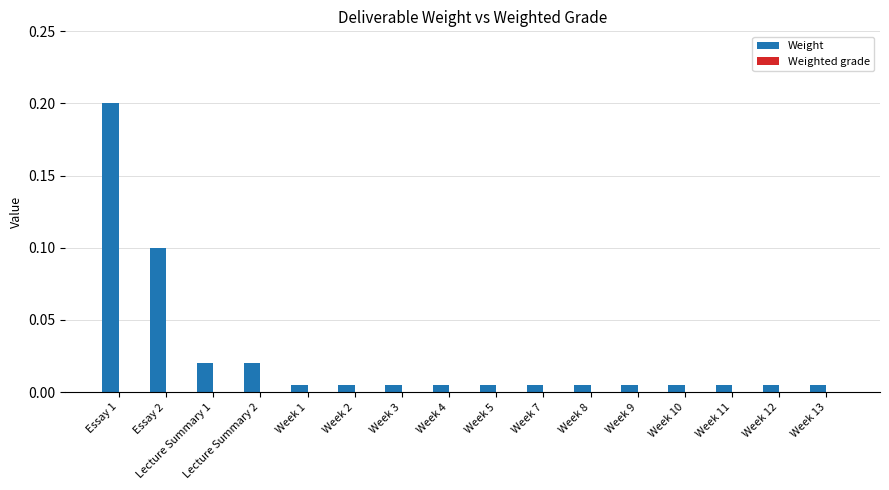

What is the sum of all values?

0.4